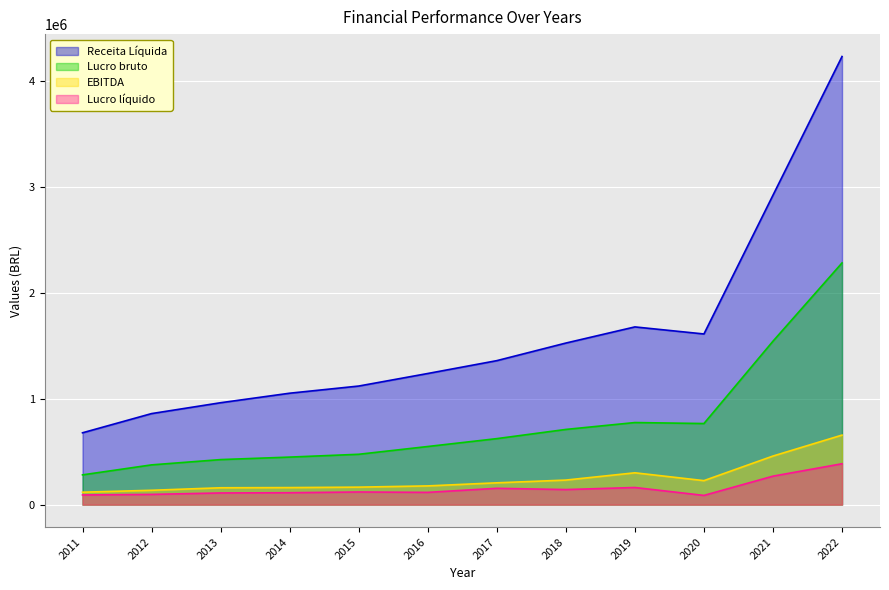

At which category does EBITDA reach its first local peak?

2019